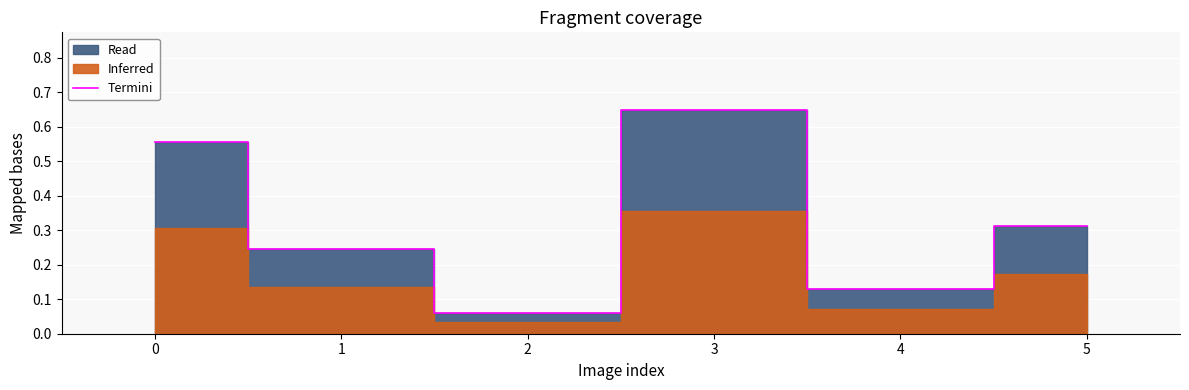

At which label is the value closest to 0?

2